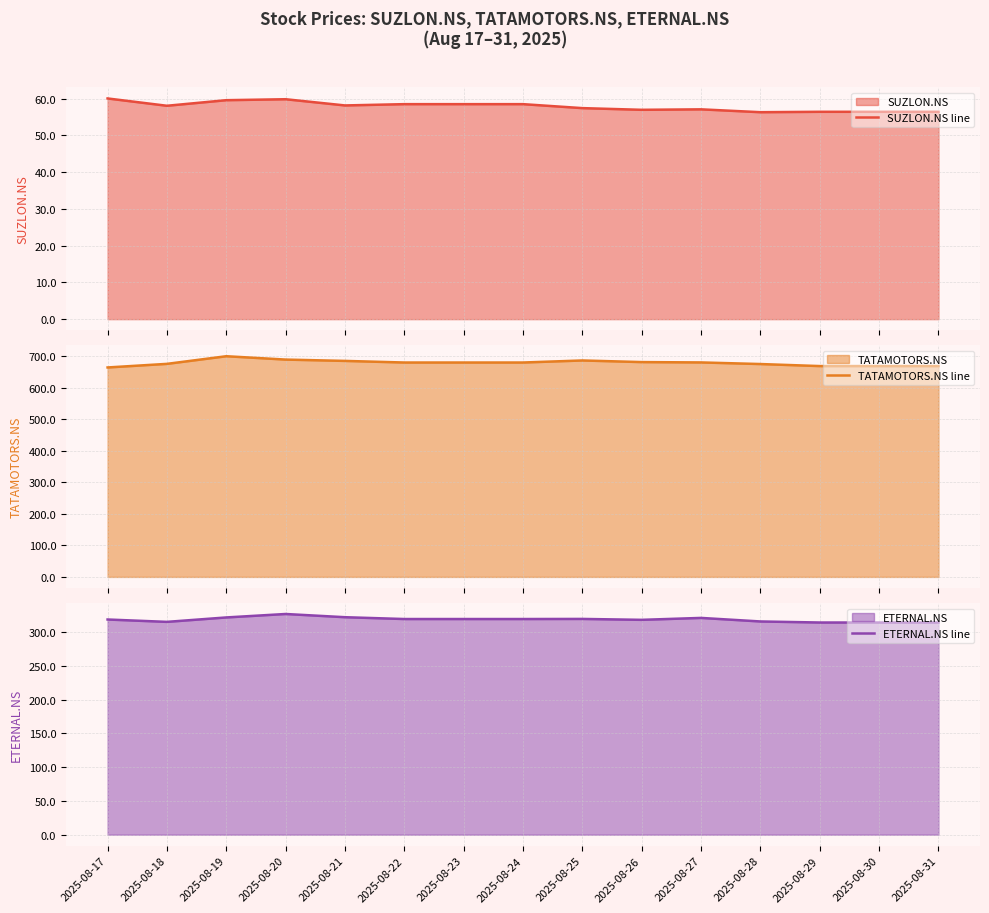

The value of ETERNAL.NS line at 2025-08-28 is 315.5. True or false?

True